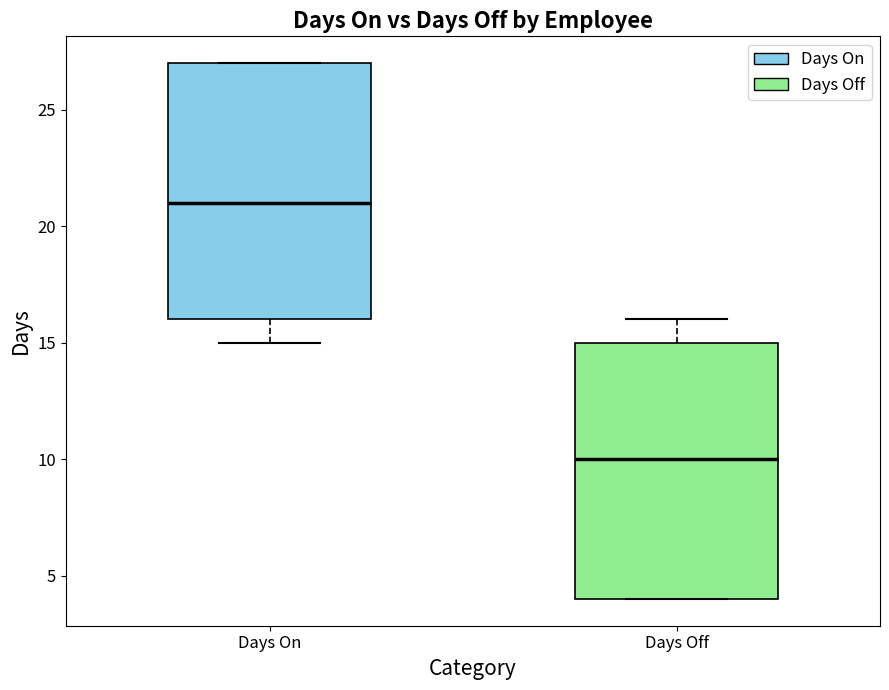

Reading left to right, read every box against the y-axis: the position of its median line, the range the box covers, and the ends of its whiskers. The values are not printed on the chart, so give them approximately, as read against the axis.

Days On: median 21, box 16 to 27, whiskers 15 to 27
Days Off: median 10, box 4 to 15, whiskers 4 to 16